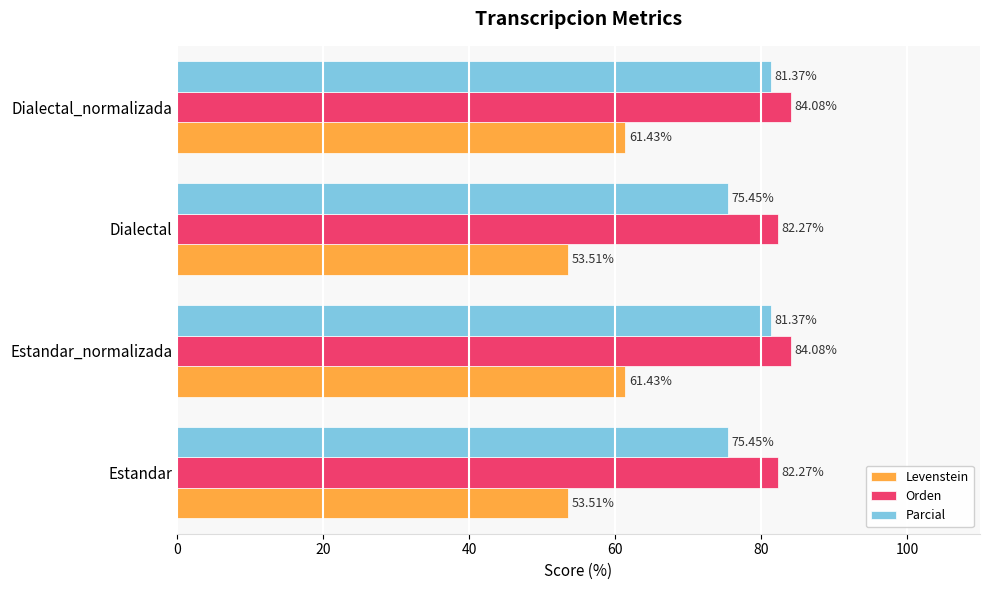

What are all the series names shown in the legend?

Levenstein, Orden, Parcial